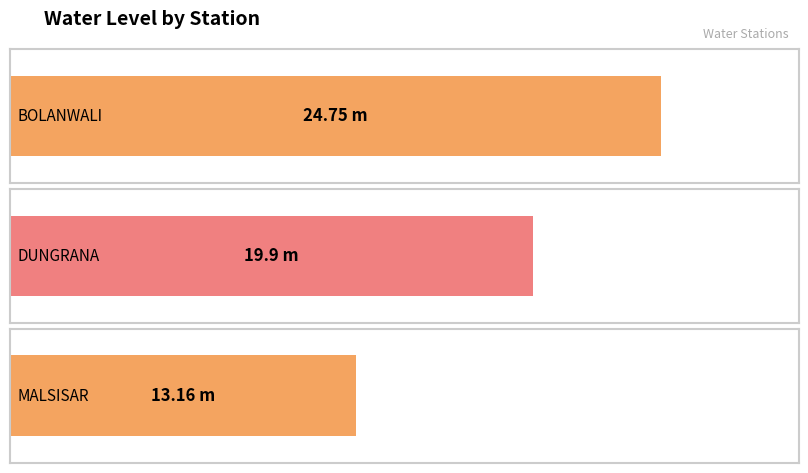

How many categories are shown in the chart?

3